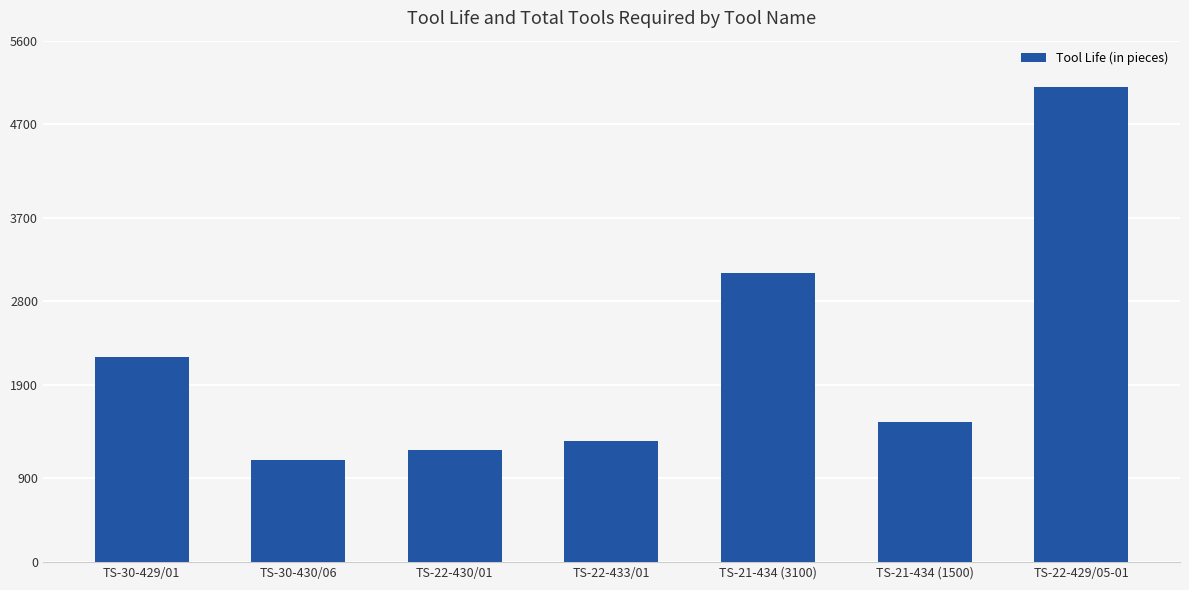

How many series are shown in this chart?

1